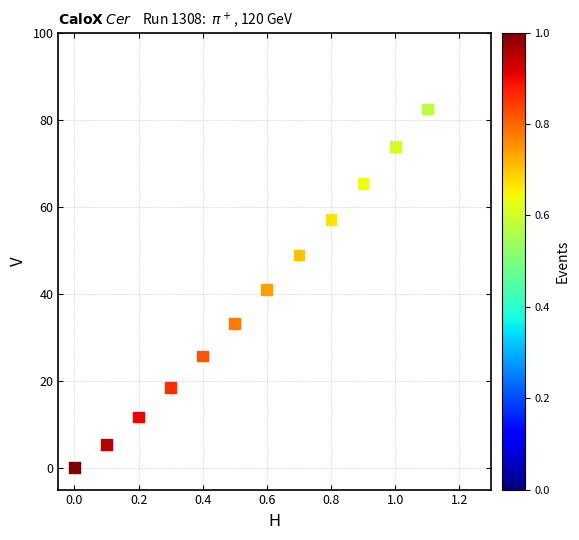

What is the range of X values (max minus min)?

1.1